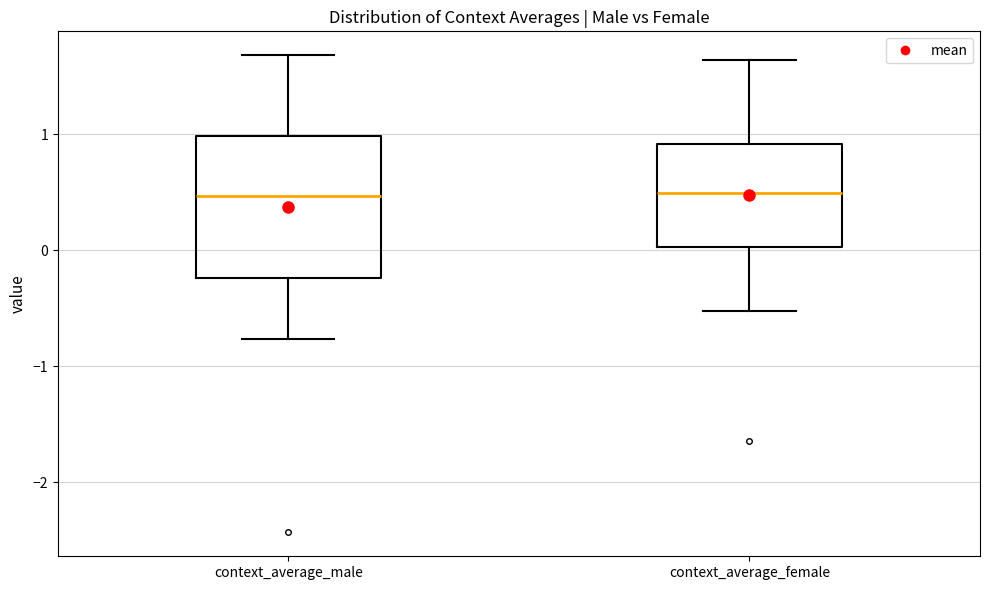

Where is the lower edge of the box for context_average_female on the y-axis? The values are not printed on the chart, so give them approximately, as read against the axis.

0.0